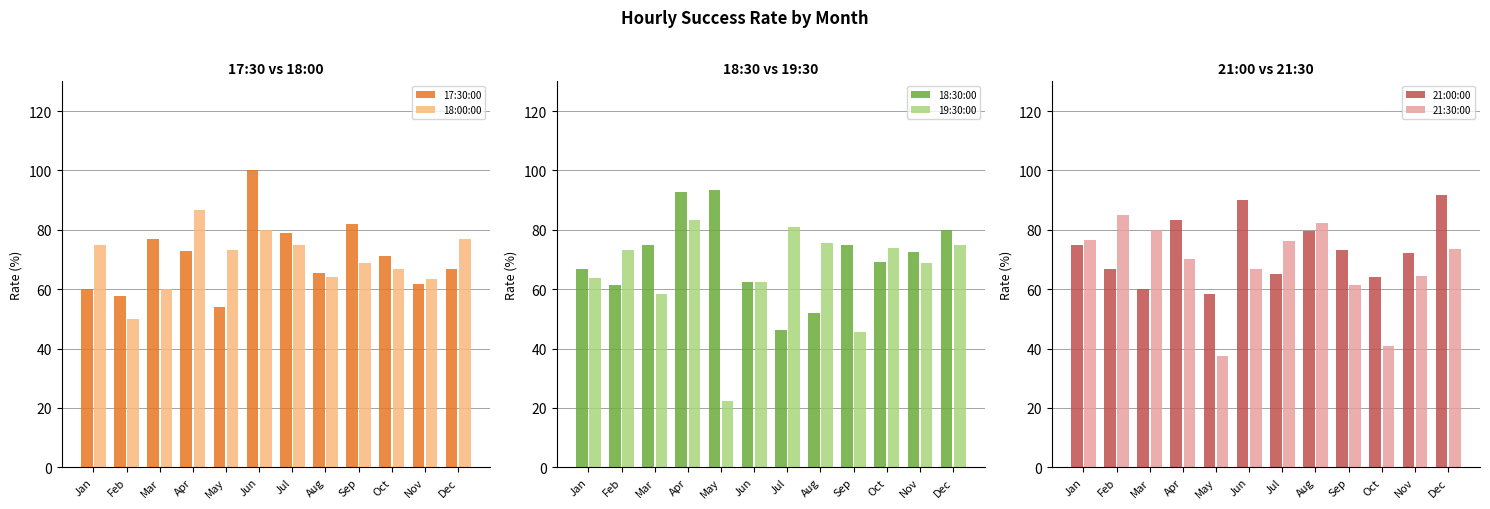

Which has a higher value, Apr or Sep?

Sep